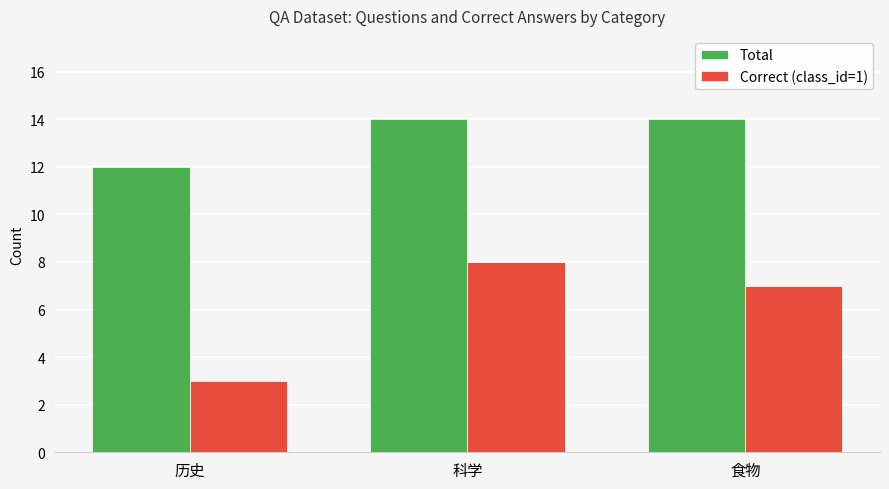

How many data points in Correct (class_id=1) are less than 7?

1